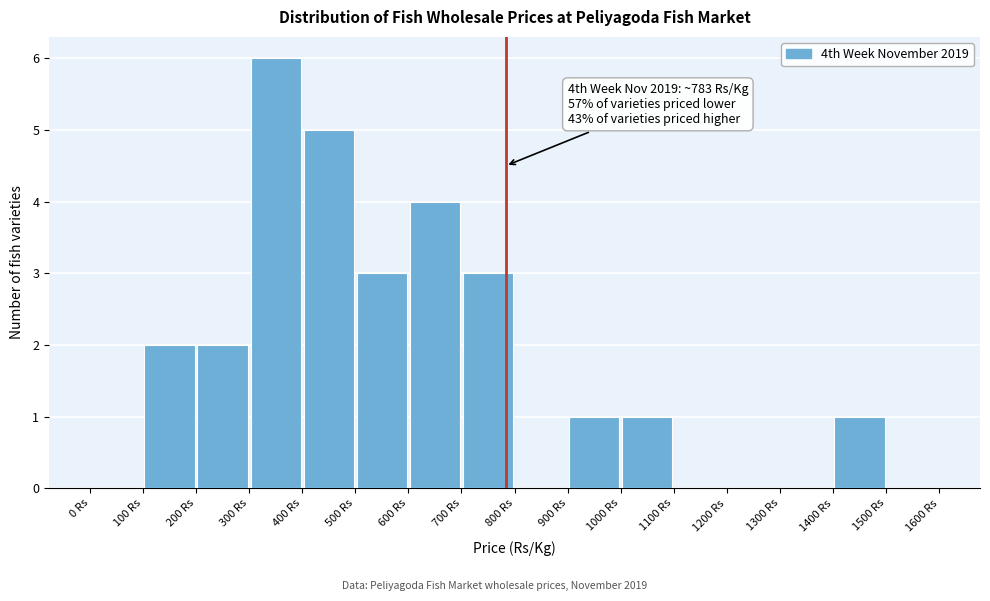

Which range on the x-axis has the tallest bar?

300 to 400